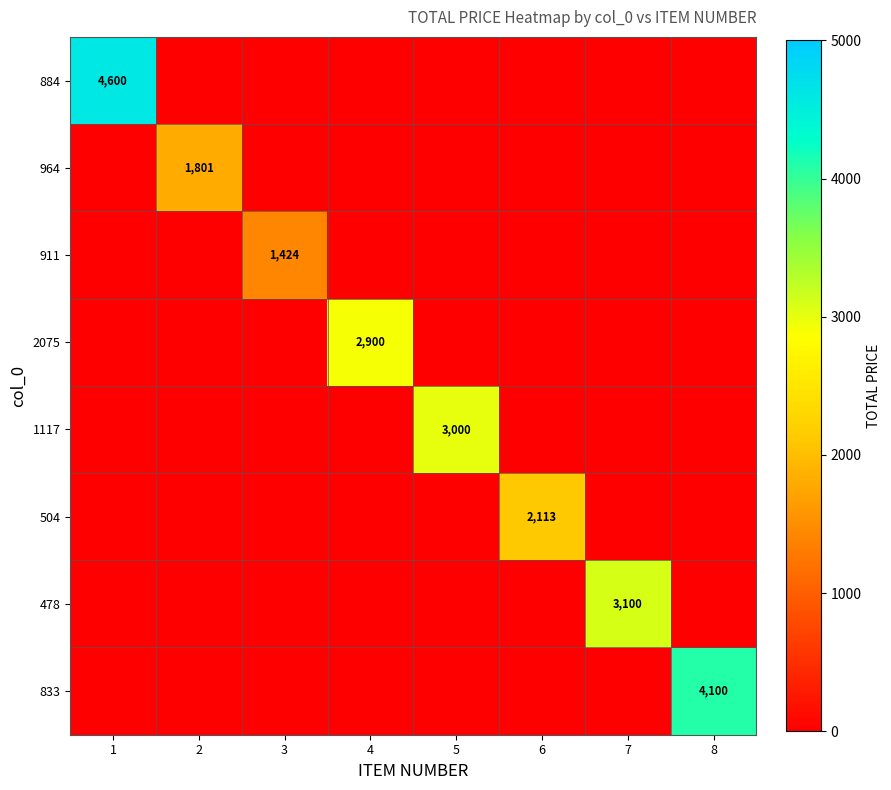

Which category has the lowest value in the 911 series?

1